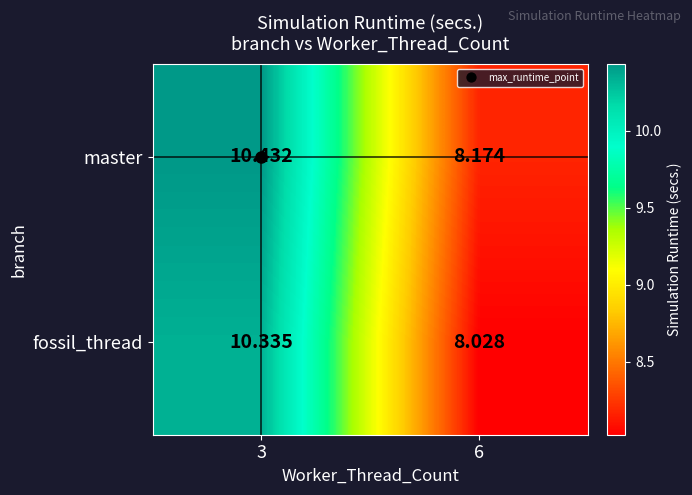

At 3, list the series in order from smallest to largest.

fossil_thread, master